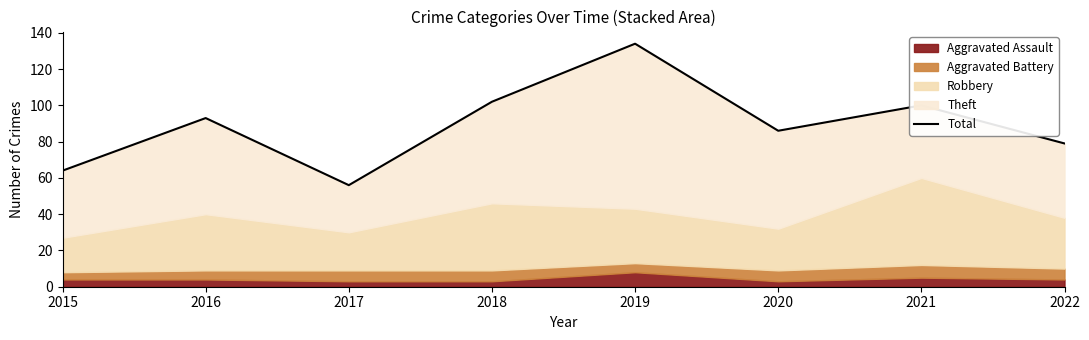

At which label does the data first exceed 93?

2018